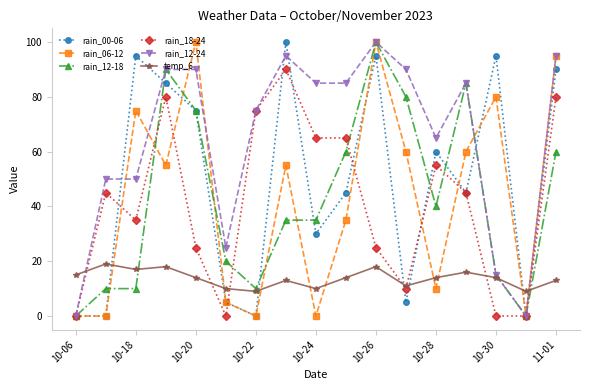

What is the difference between the maximum and second lowest values in the rain_12-24 series?

100